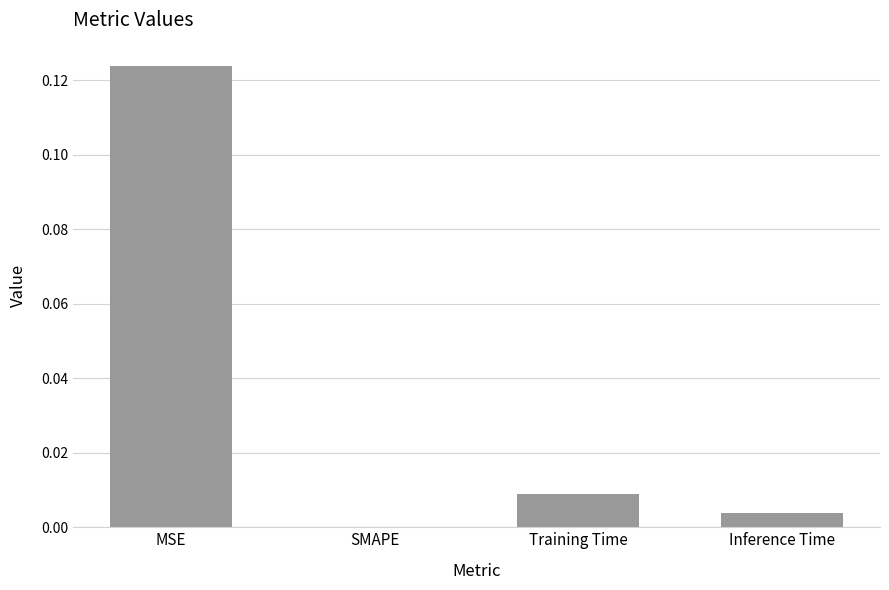

How many positive values are there?

3